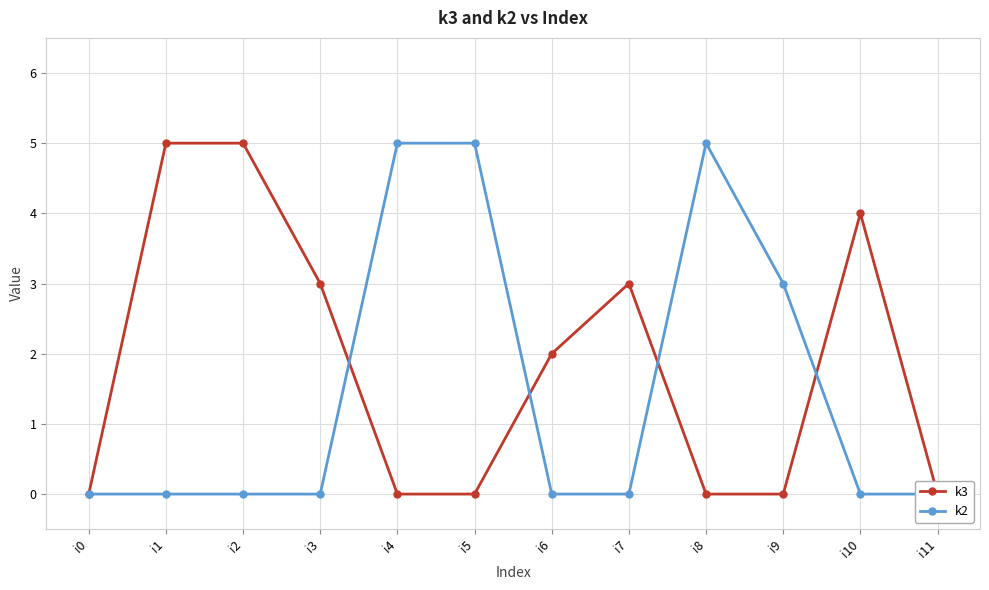

What are all the series names shown in the legend?

k3, k2